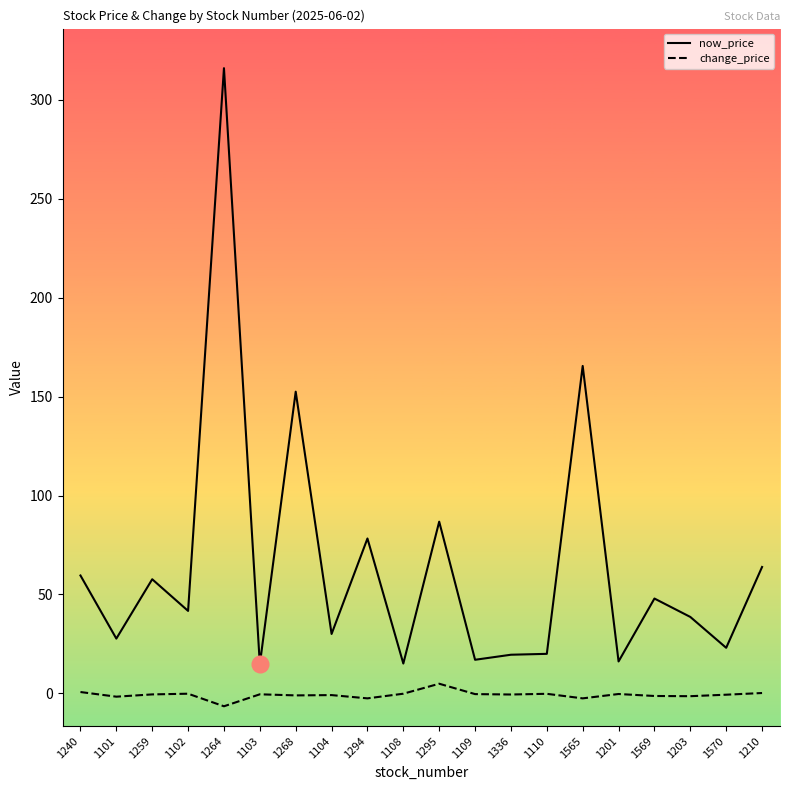

What are all the series names shown in the legend?

now_price, change_price